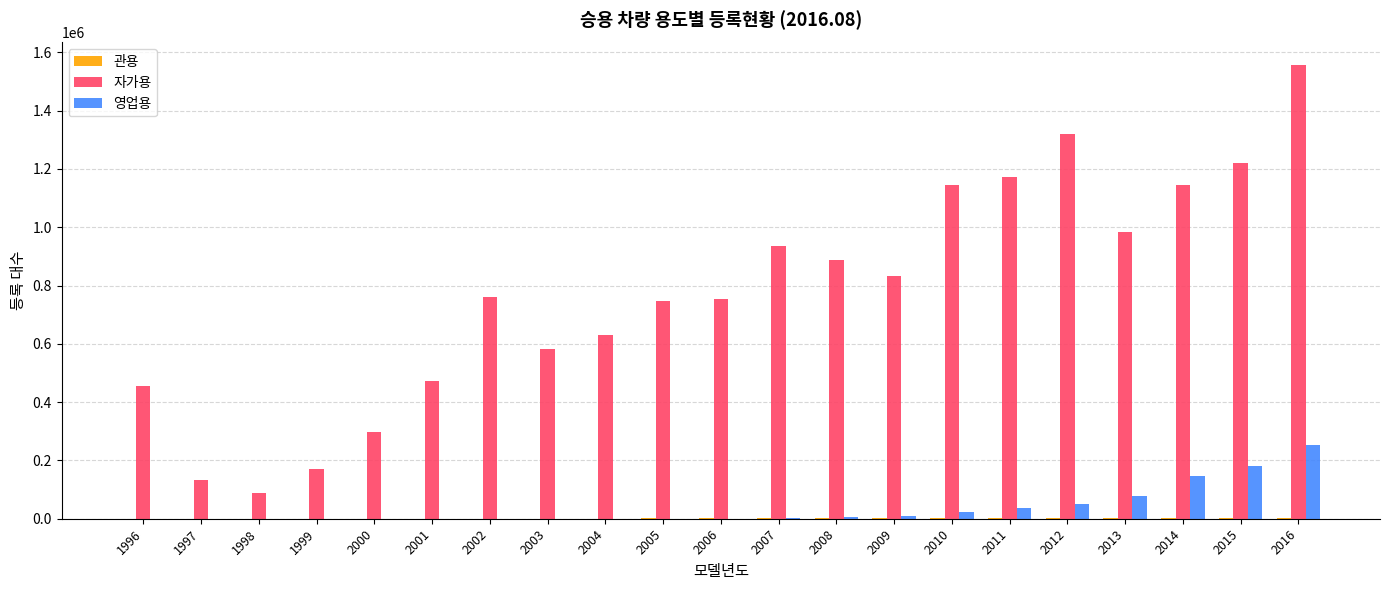

How many series are shown in this chart?

3